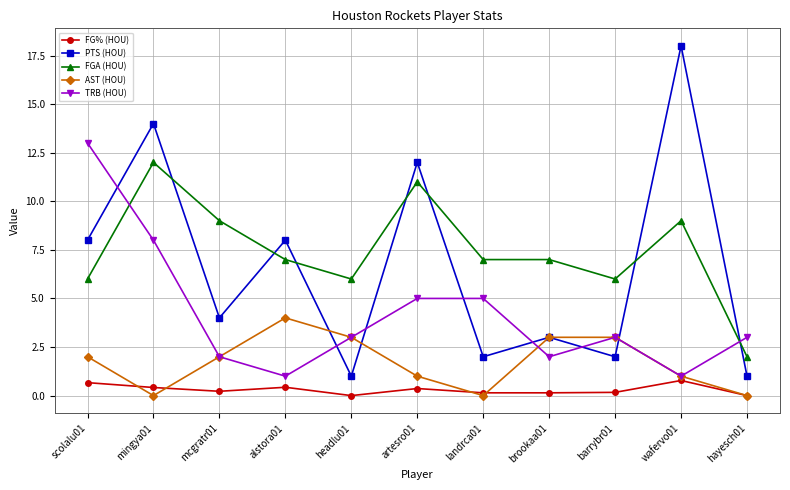

What is the highest value of the PTS (HOU) series?

18.0